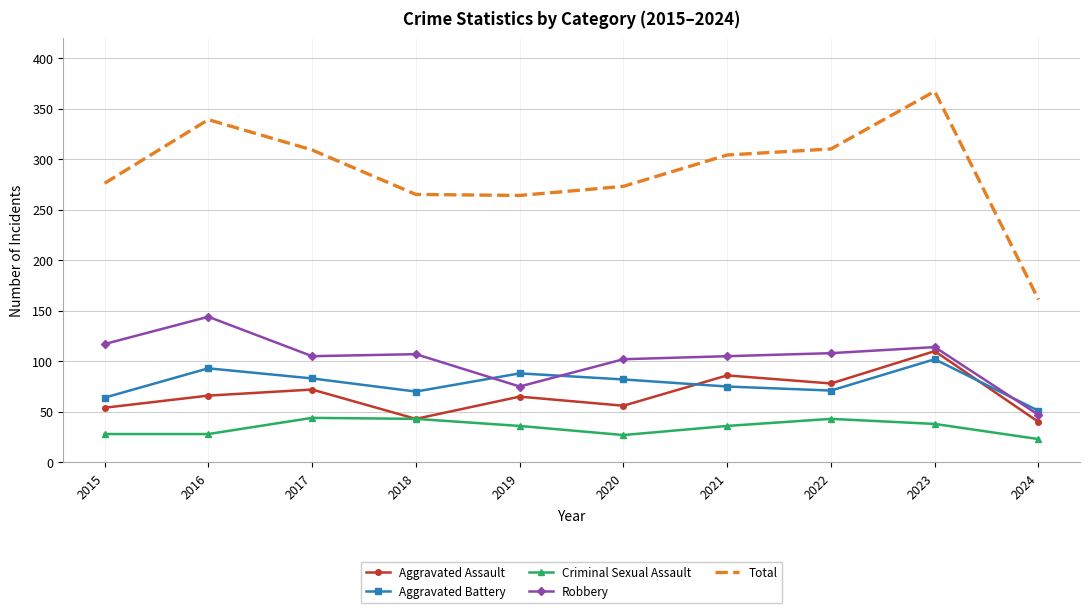

What is the highest value of the Criminal Sexual Assault series?

44